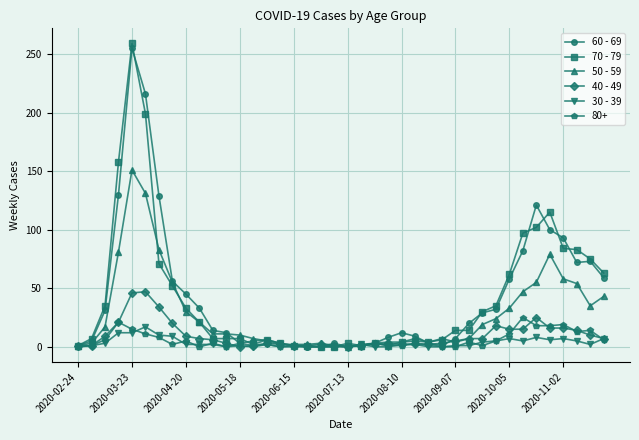

Which series has the widest spread of values?

70 - 79